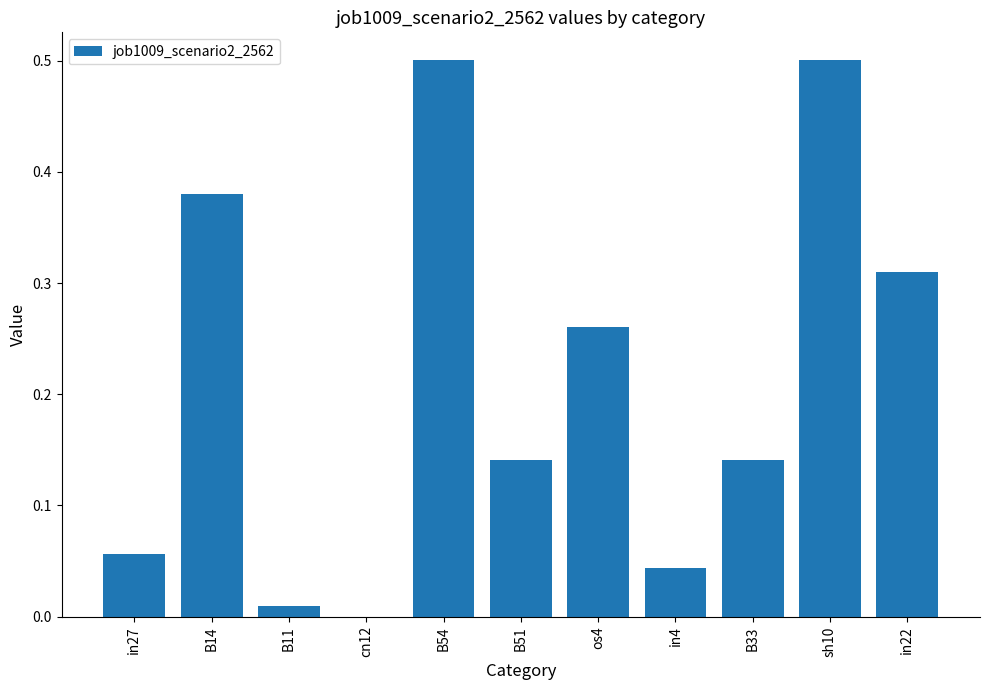

What is the sum of all values?

2.3